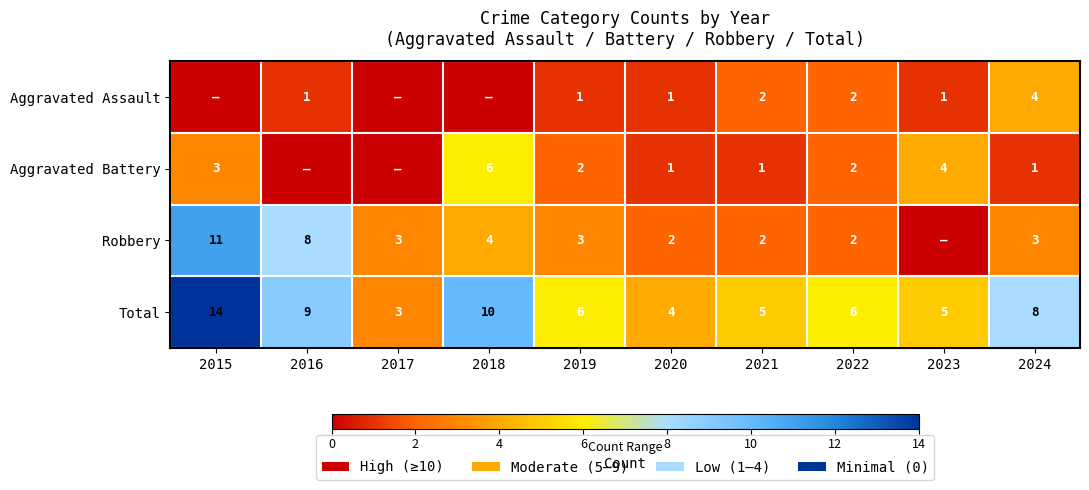

At which category is the sum across all series the highest?

2015